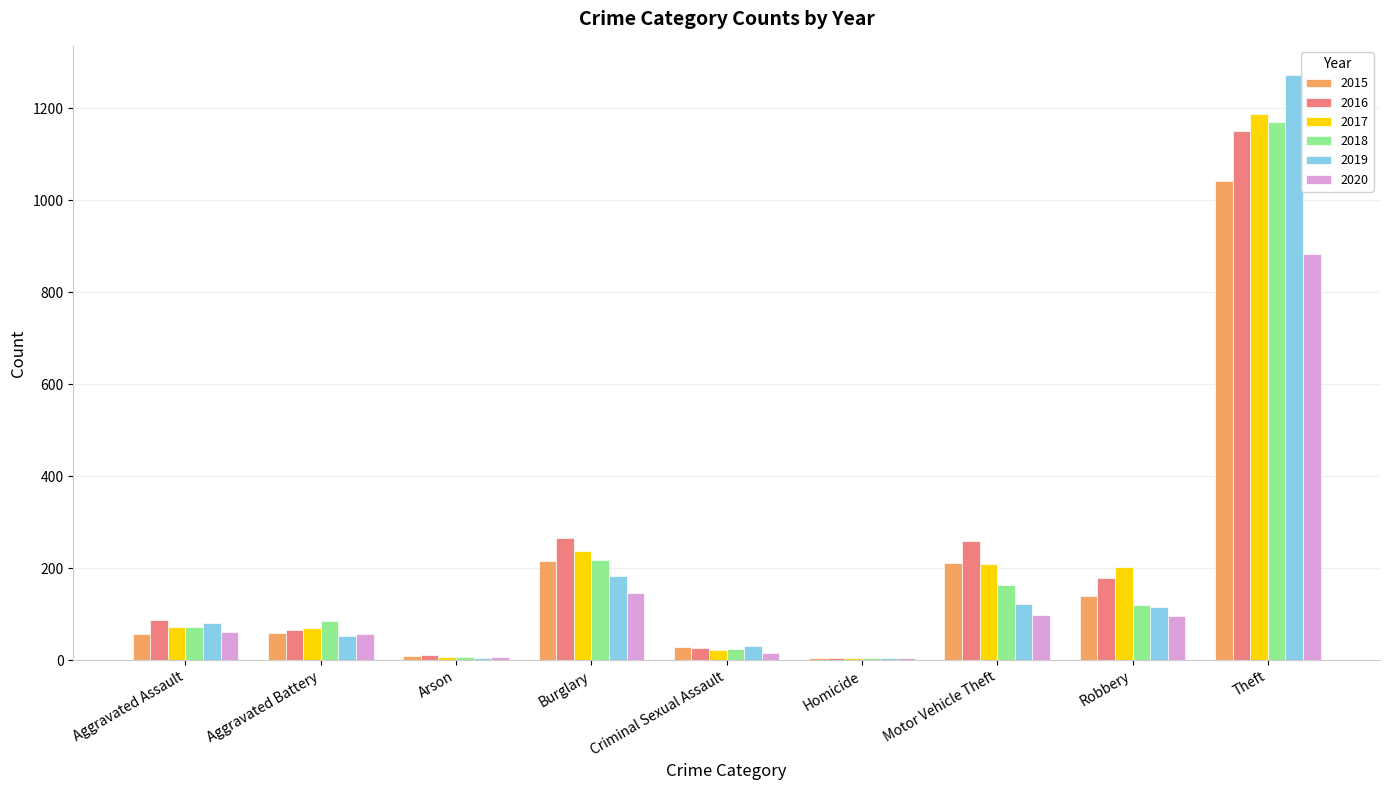

How many groups of bars are there?

9